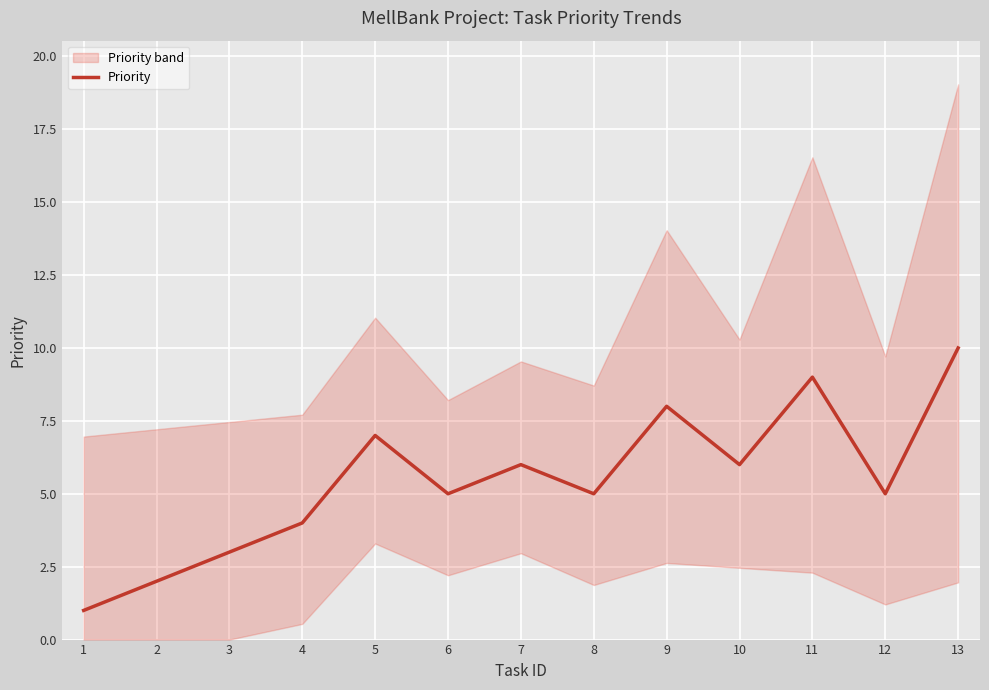

Which has a higher value, 5 or 3?

5